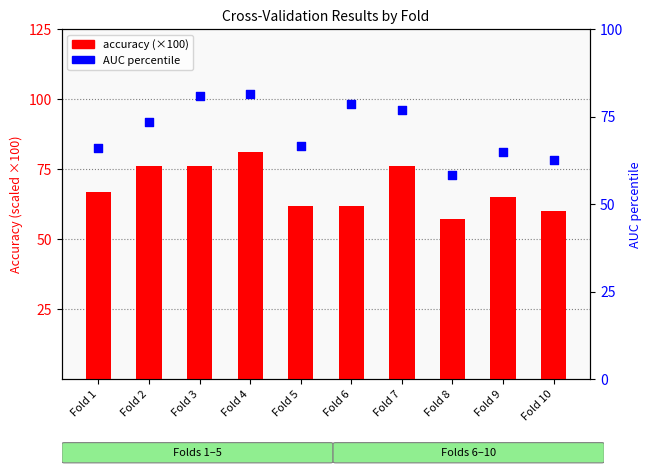

At how many categories does at least one series exceed 61?

9